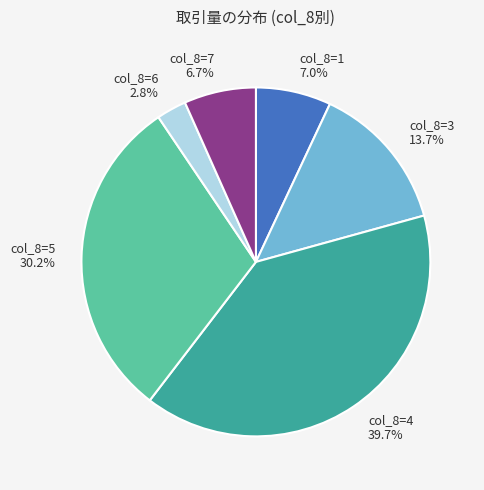

Is there any slice that represents more than half of the pie?

No